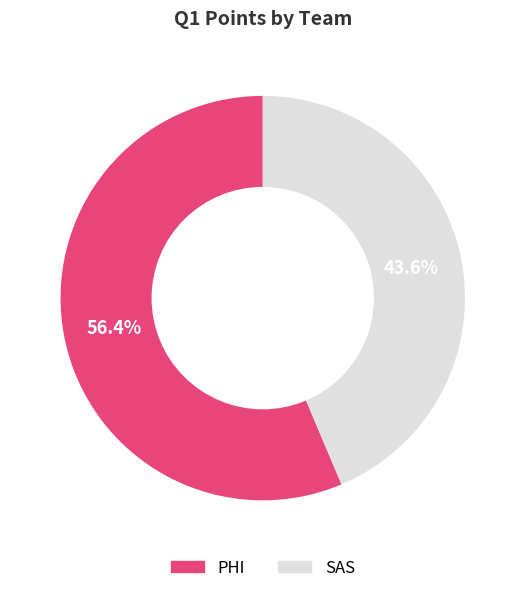

Rank the categories by value from highest to lowest.

PHI, SAS